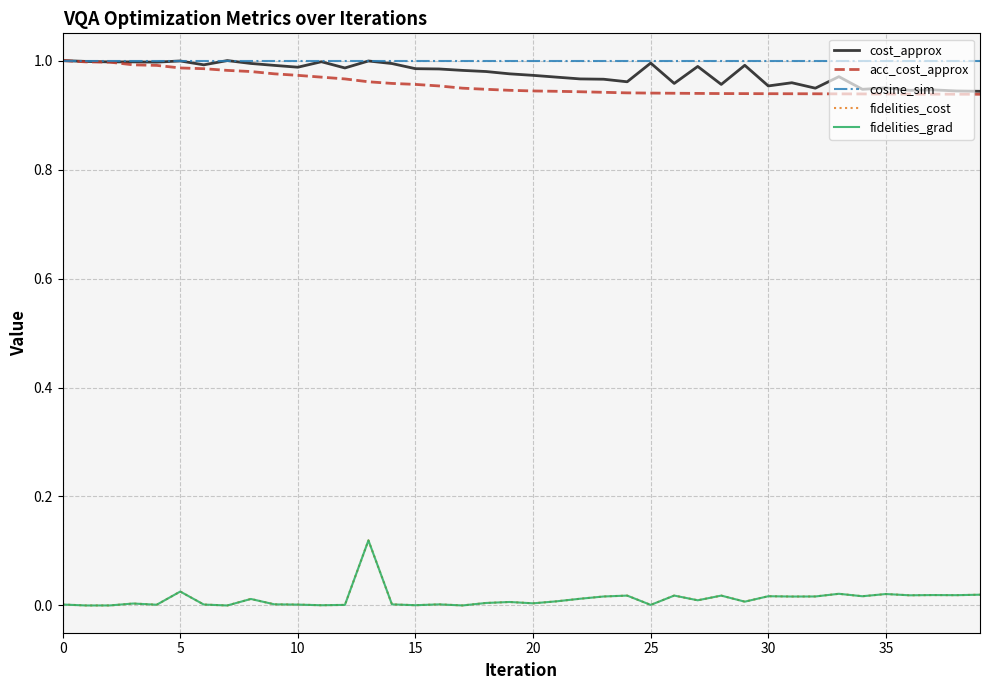

Does the chart display data point markers on the line(s)?

No